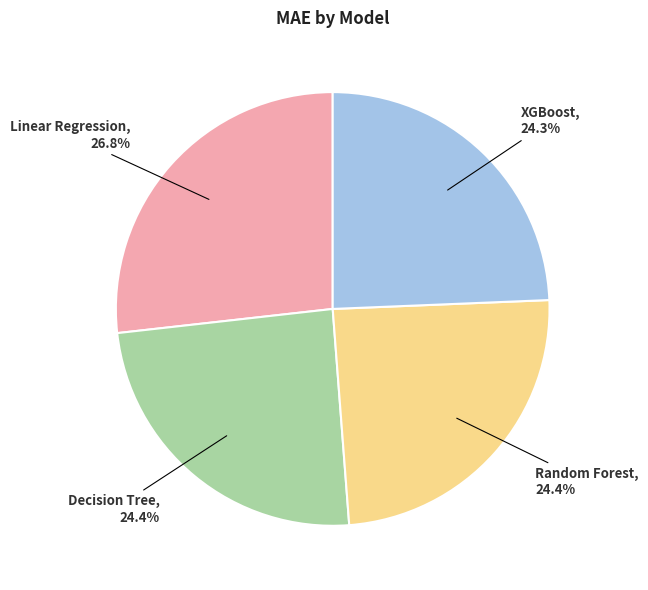

How many segments does this pie chart have?

4